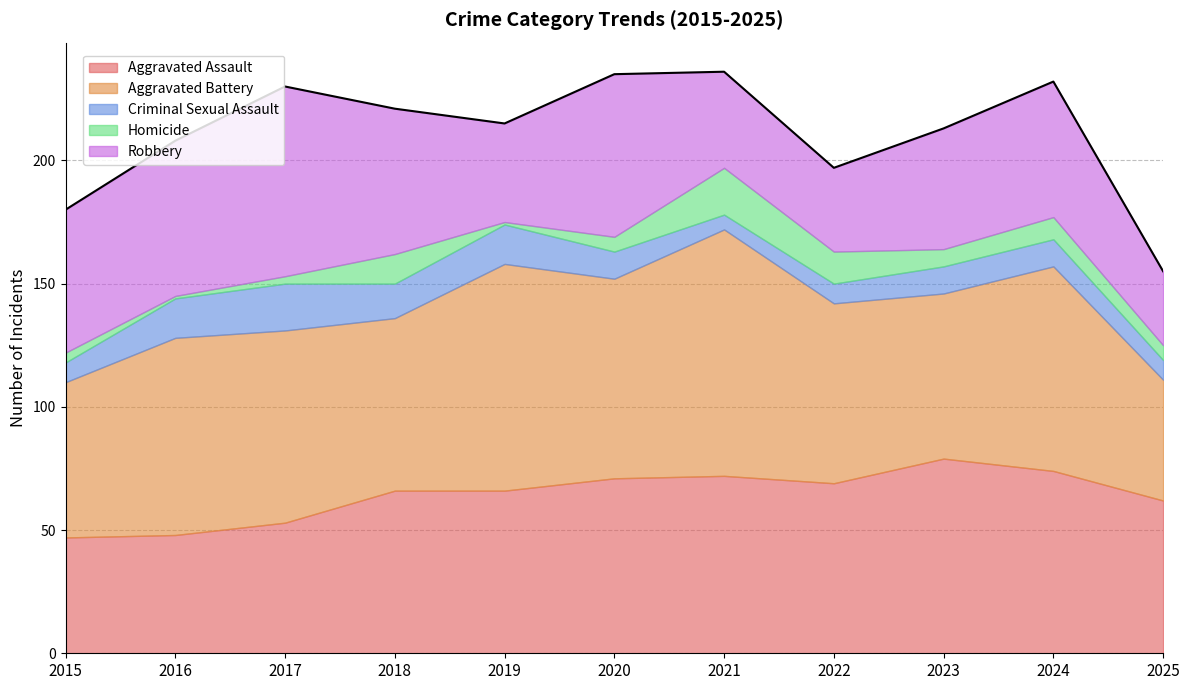

What is the total value across all series at 2021?

236